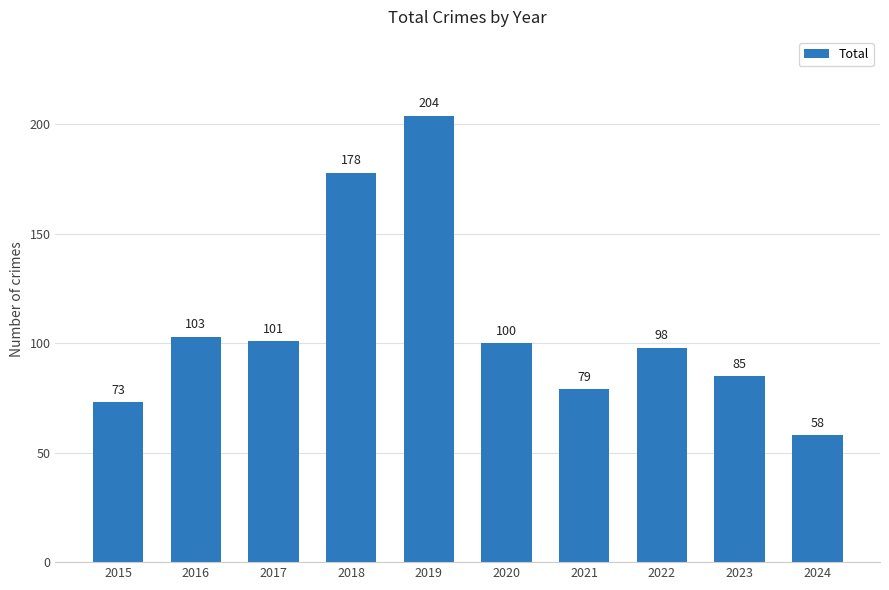

Approximately how many times larger is the value at 2018 compared to 2017?

1.8